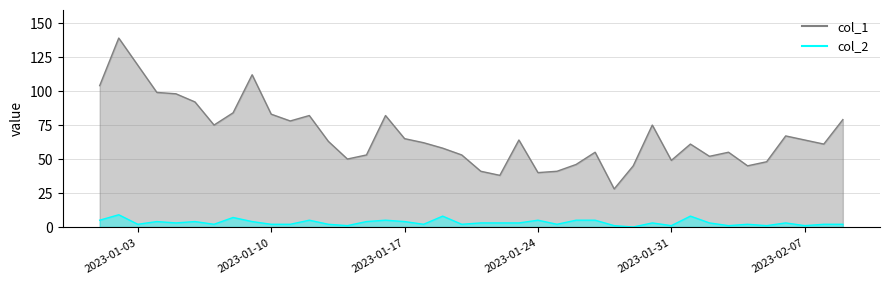

Rank the series by their average value, from highest to lowest.

col_1 line, col_2 line